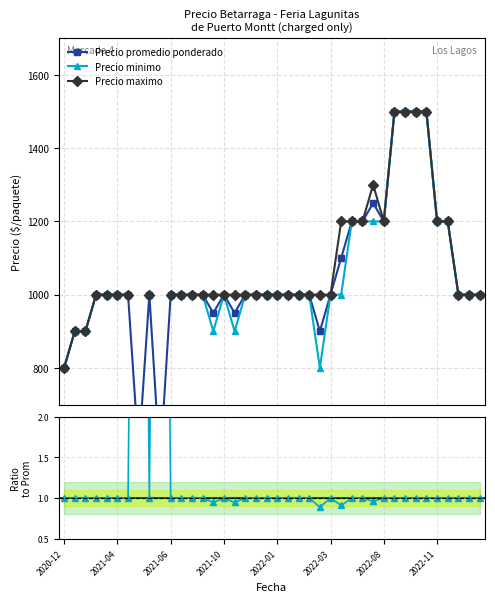

Where does the Precio promedio ponderado series first go above 1000?

26